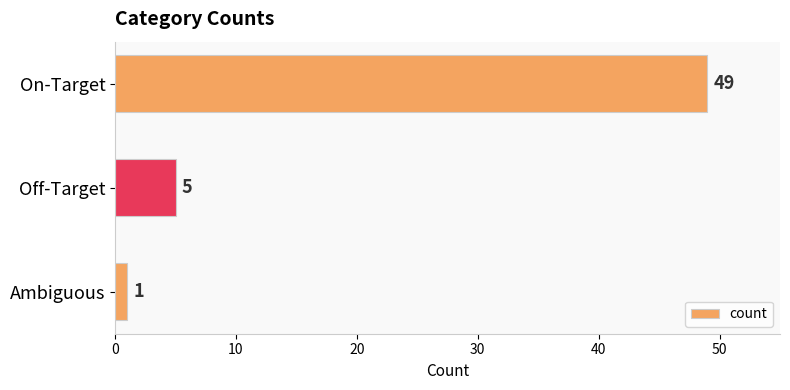

At which label is the value closest to 25?

Off-Target